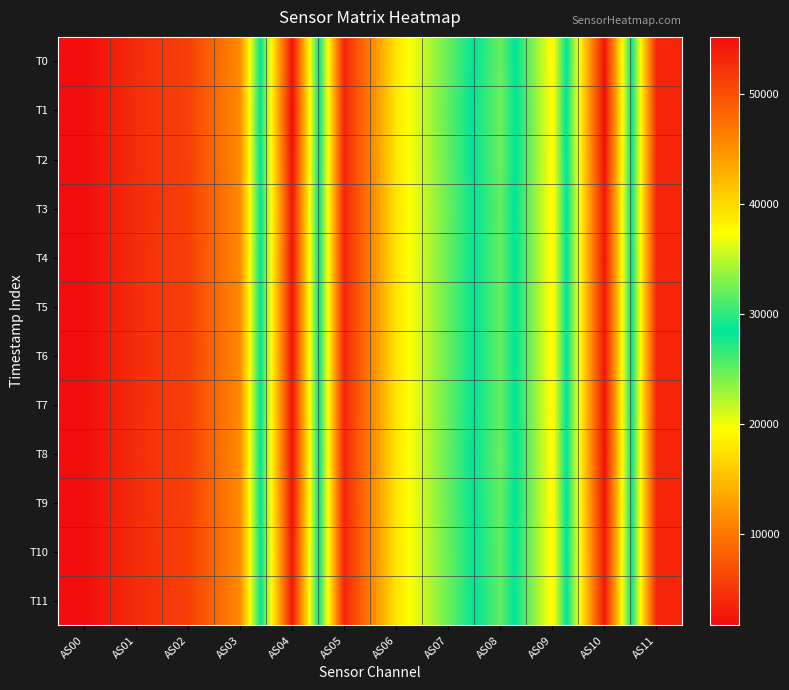

Reading left to right, what are all the values shown in this chart?

T0: AS00=1686	AS01=4192	AS02=5677	AS03=11486	AS04=54698	AS05=3608	AS06=17806	AS07=24934	AS08=32041	AS09=18994	AS10=54731	AS11=3612
T1: AS00=1701	AS01=4231	AS02=5725	AS03=11576	AS04=55177	AS05=3640	AS06=17948	AS07=25160	AS08=32307	AS09=19148	AS10=55177	AS11=3642
T2: AS00=1694	AS01=4212	AS02=5701	AS03=11539	AS04=54934	AS05=3626	AS06=17890	AS07=25050	AS08=32192	AS09=19070	AS10=54933	AS11=3626
T3: AS00=1676	AS01=4168	AS02=5638	AS03=11429	AS04=54389	AS05=3590	AS06=17719	AS07=24791	AS08=31874	AS09=18877	AS10=54376	AS11=3592
T4: AS00=1682	AS01=4185	AS02=5665	AS03=11475	AS04=54595	AS05=3602	AS06=17779	AS07=24880	AS08=31996	AS09=18941	AS10=54588	AS11=3606
T5: AS00=1684	AS01=4185	AS02=5666	AS03=11472	AS04=54564	AS05=3600	AS06=17769	AS07=24880	AS08=31992	AS09=18947	AS10=54564	AS11=3602
T6: AS00=1682	AS01=4179	AS02=5661	AS03=11464	AS04=54578	AS05=3598	AS06=17764	AS07=24874	AS08=31952	AS09=18948	AS10=54575	AS11=3600
T7: AS00=1682	AS01=4182	AS02=5662	AS03=11475	AS04=54619	AS05=3604	AS06=17771	AS07=24891	AS08=31973	AS09=18944	AS10=54618	AS11=3606
T8: AS00=1692	AS01=4205	AS02=5693	AS03=11517	AS04=54888	AS05=3620	AS06=17856	AS07=25012	AS08=32131	AS09=19041	AS10=54870	AS11=3622
T9: AS00=1685	AS01=4187	AS02=5672	AS03=11480	AS04=54682	AS05=3608	AS06=17796	AS07=24923	AS08=32022	AS09=18986	AS10=54692	AS11=3610
T10: AS00=1677	AS01=4167	AS02=5641	AS03=11439	AS04=54422	AS05=3592	AS06=17720	AS07=24811	AS08=31882	AS09=18896	AS10=54425	AS11=3592
T11: AS00=1673	AS01=4162	AS02=5634	AS03=11423	AS04=54349	AS05=3586	AS06=17695	AS07=24777	AS08=31847	AS09=18870	AS10=54360	AS11=3590